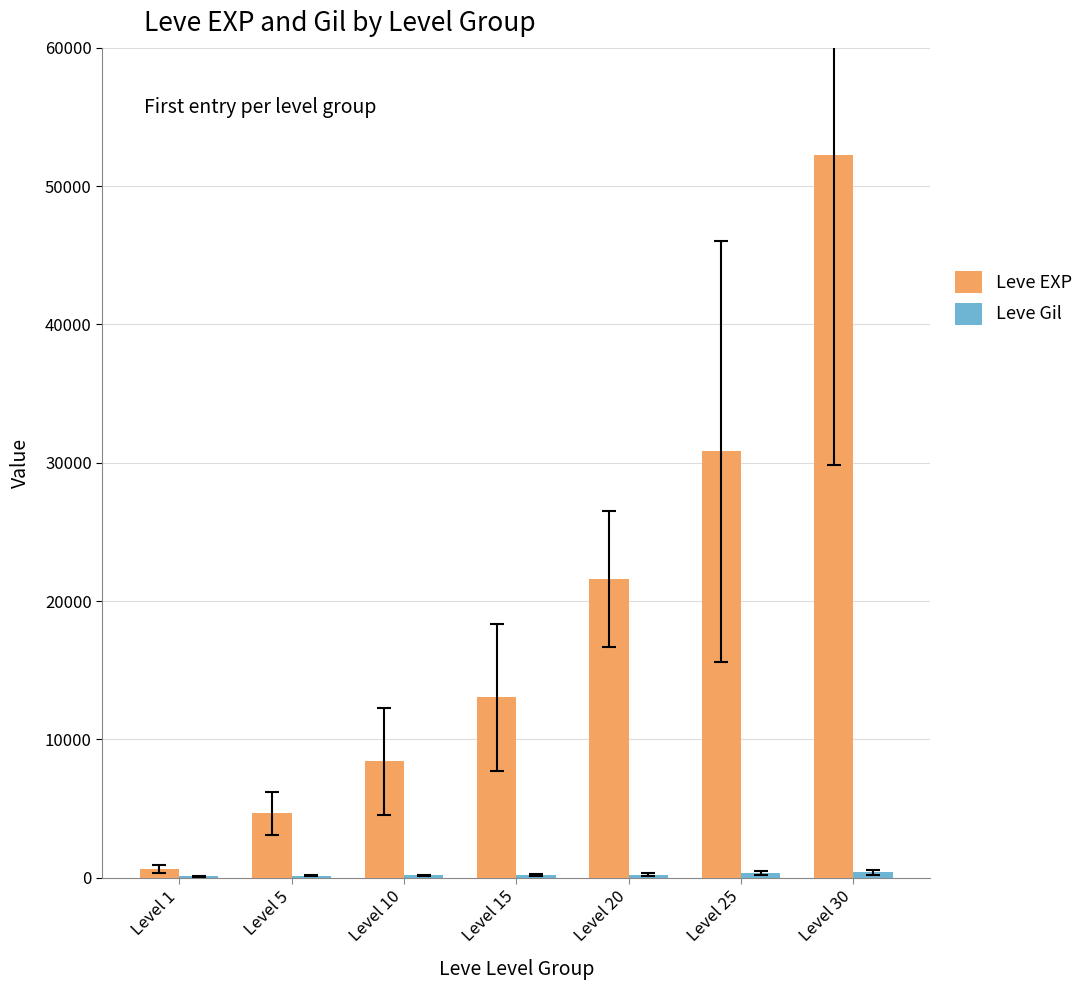

The value of Leve EXP at Level 10 is 8430. True or false?

True